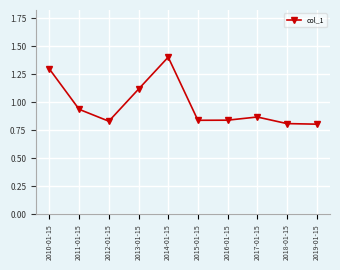

How many lines are shown in the chart?

1